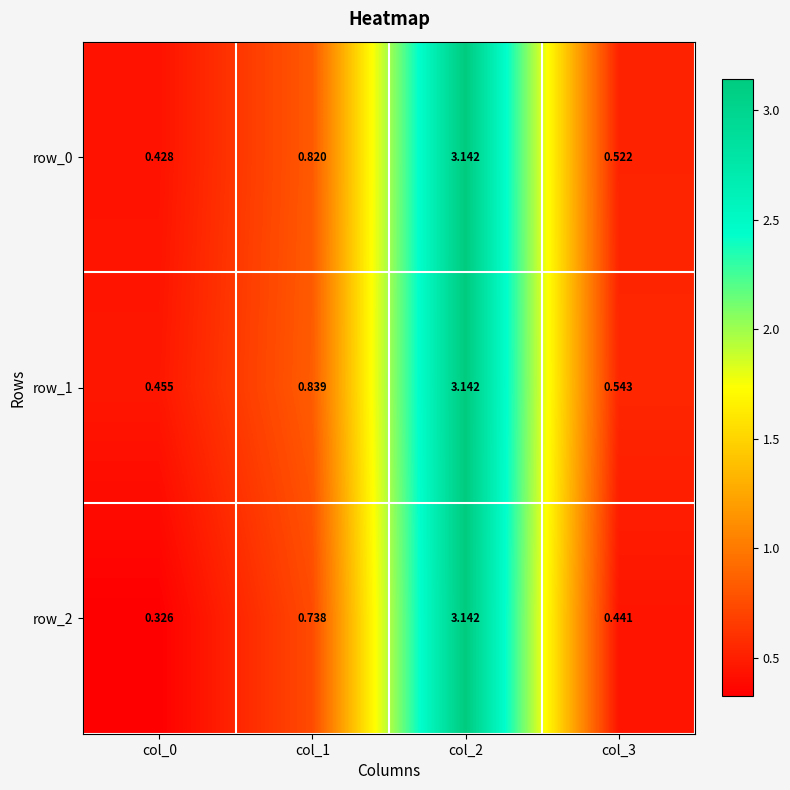

Rank the series at col_1 from highest to lowest value.

row_1, row_0, row_2